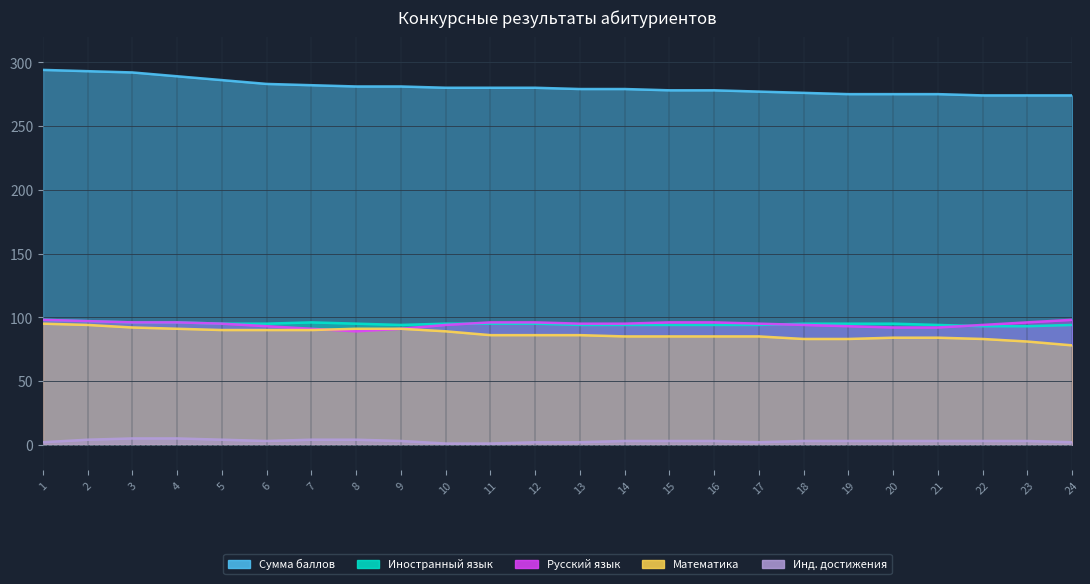

Does the chart have visible grid lines?

Yes